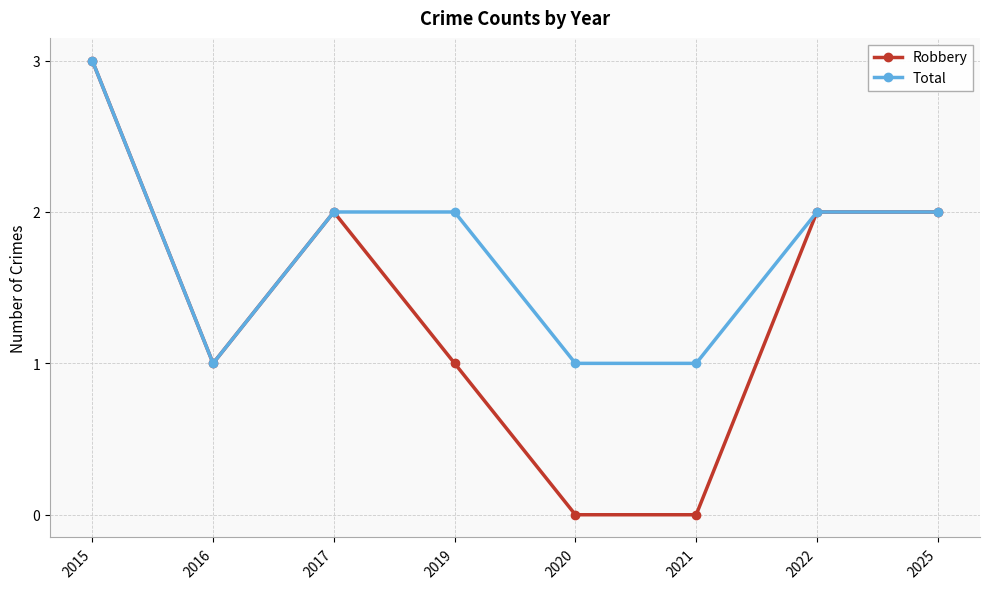

Rank the series by their average value, from lowest to highest.

Robbery, Total